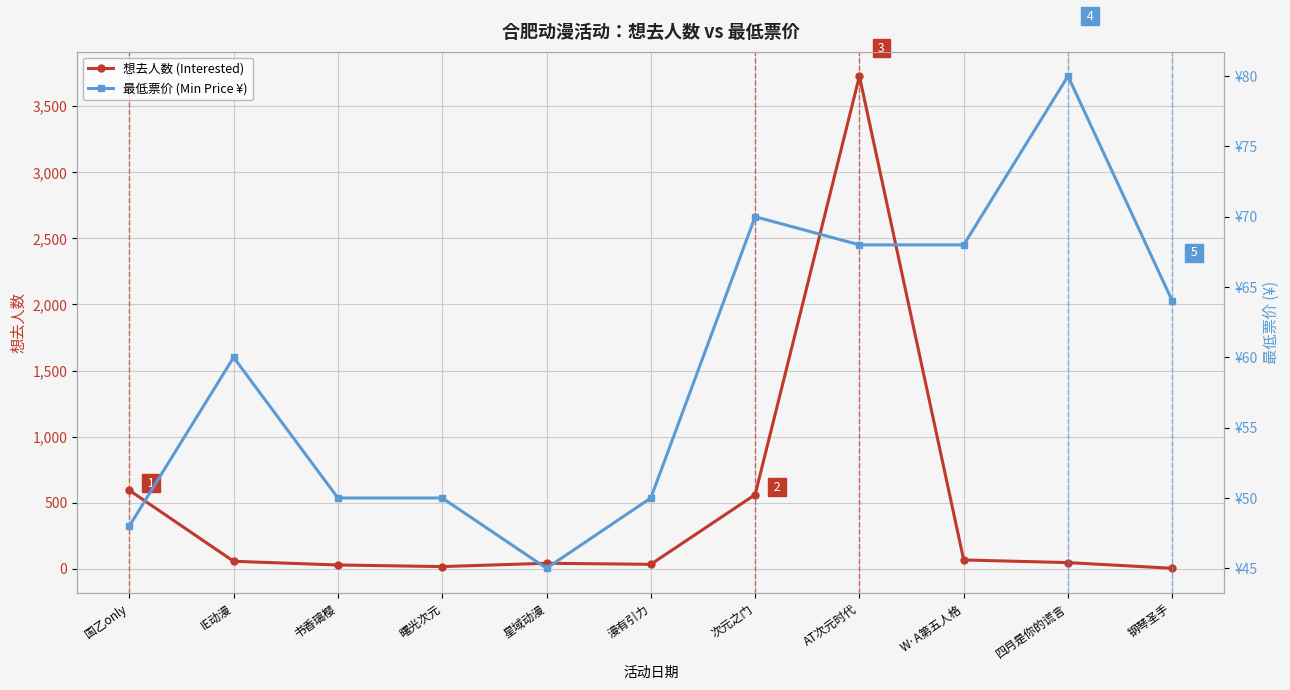

List the series in order of their overall mean, highest first.

想去人数 (Interested), 最低票价 (Min Price ¥)